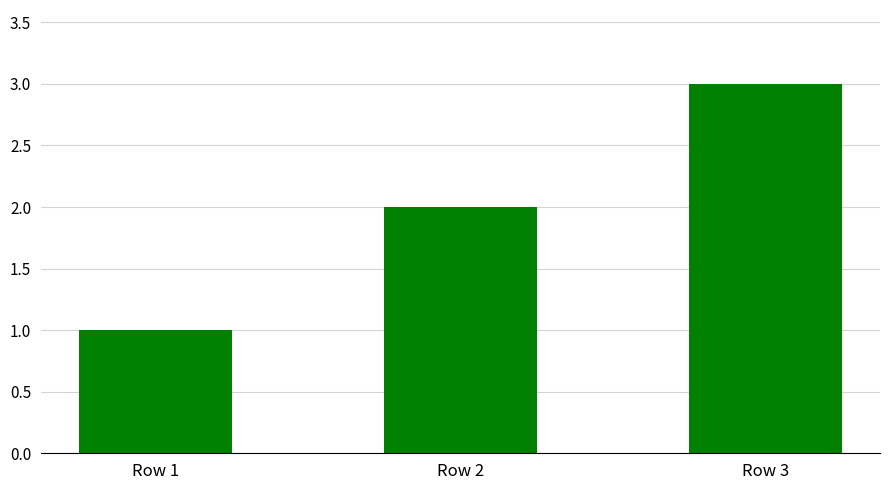

What is the greatest value displayed?

3